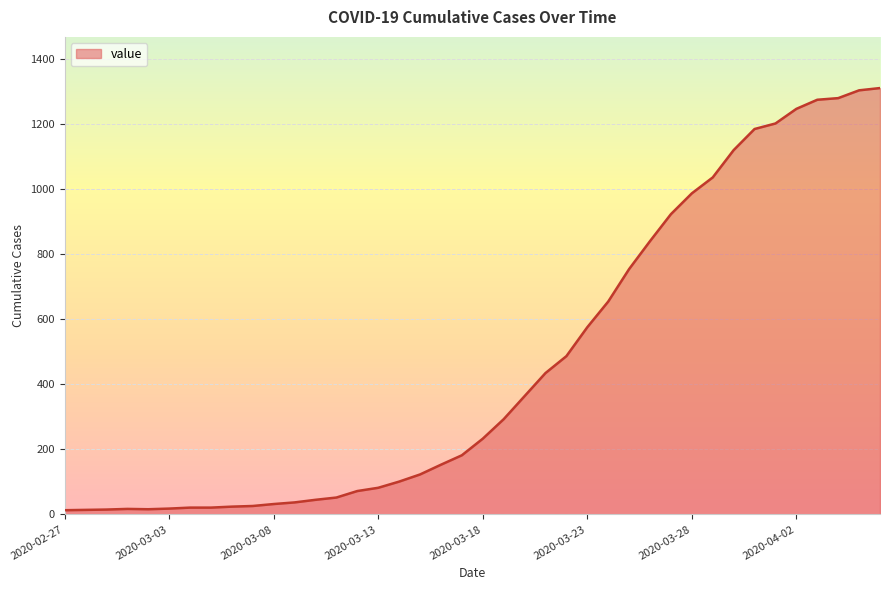

What is the difference between the maximum and minimum values?

1299